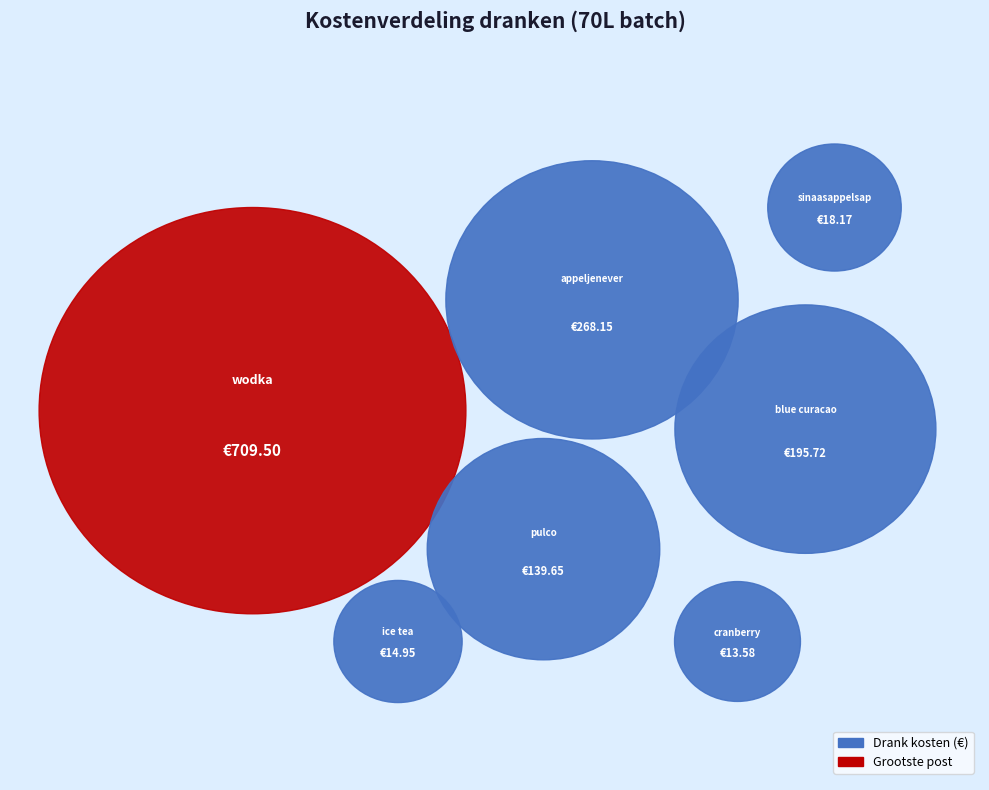

How many slices are in this pie chart?

7